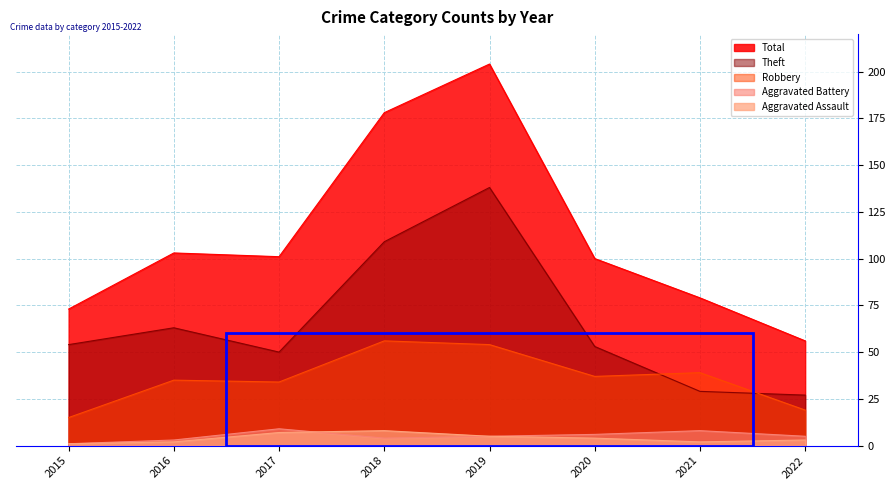

True or false: Robbery has more than 2 interior local peaks.

True